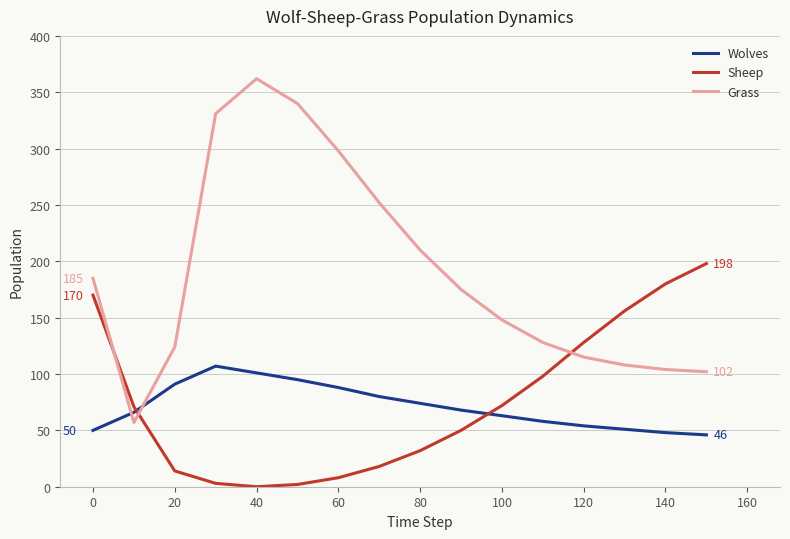

What is the difference between the maximum and second lowest values in the Grass series?

260